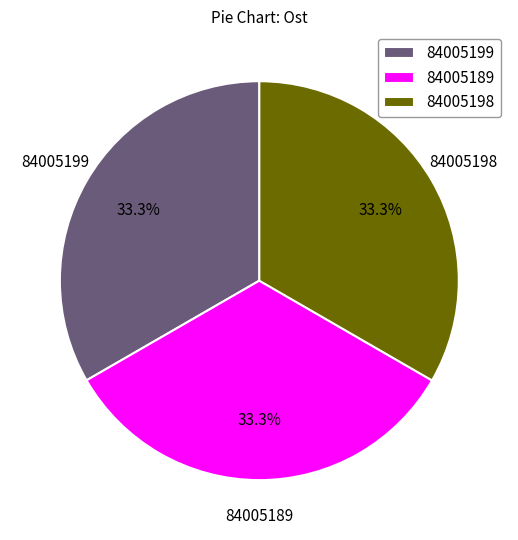

Count the number of slices in the pie.

3